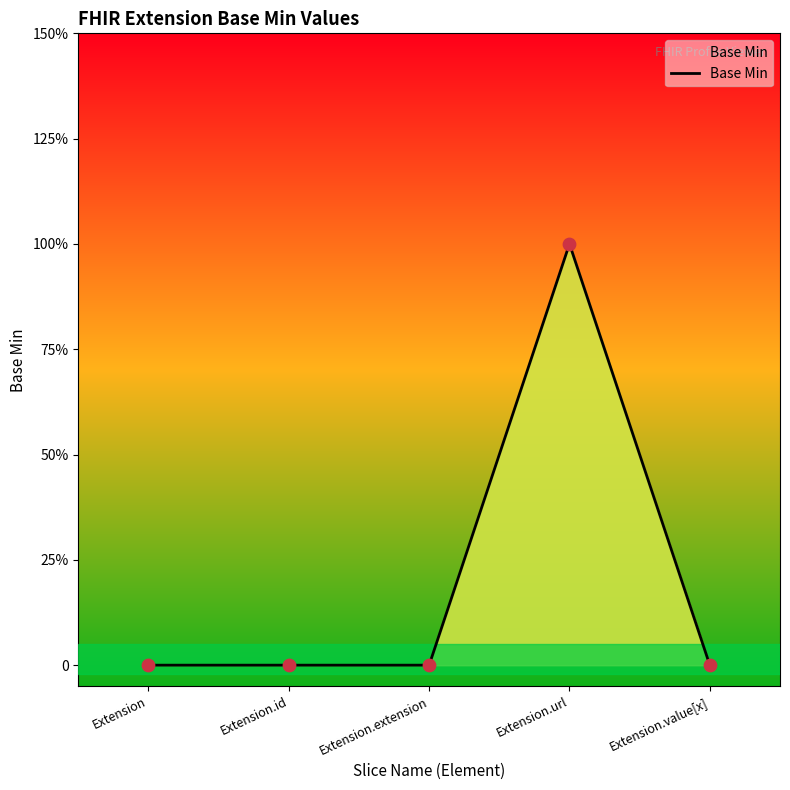

Between Extension.url and Extension.id, which is larger?

Extension.url